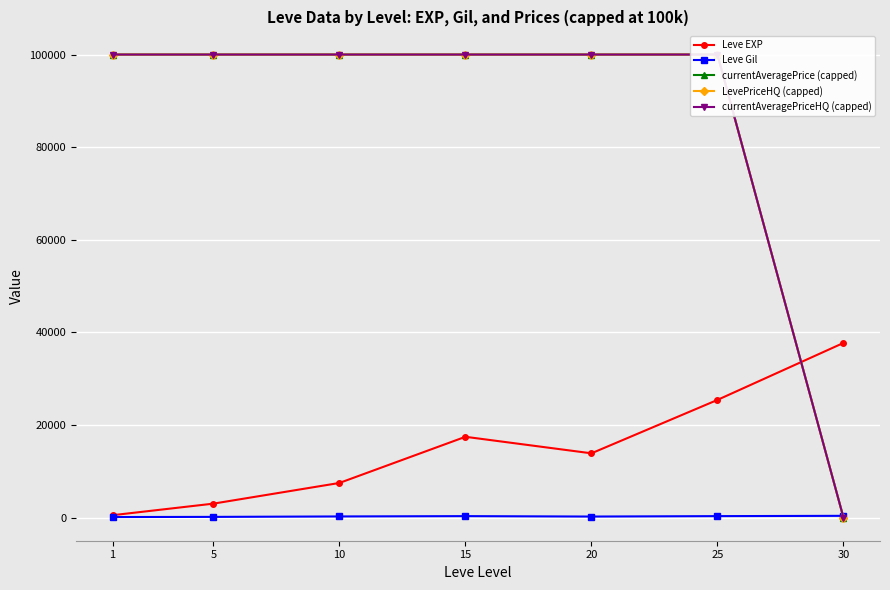

The value of currentAveragePriceHQ (capped) at 5 is 100000.0. True or false?

True